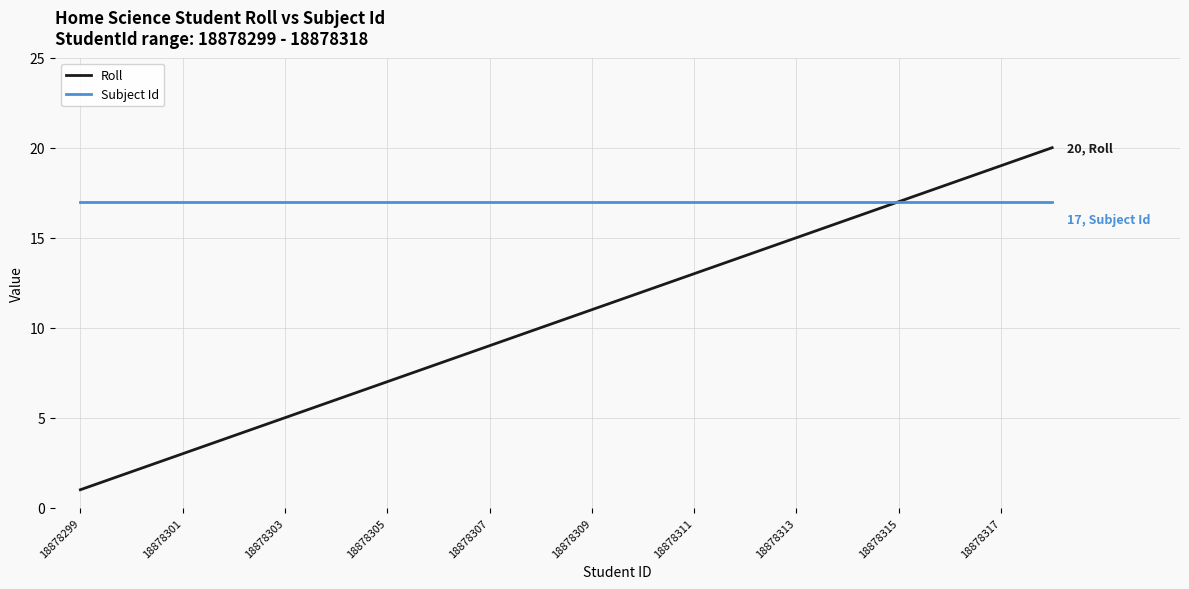

Which series has the largest range (max minus min)?

Roll